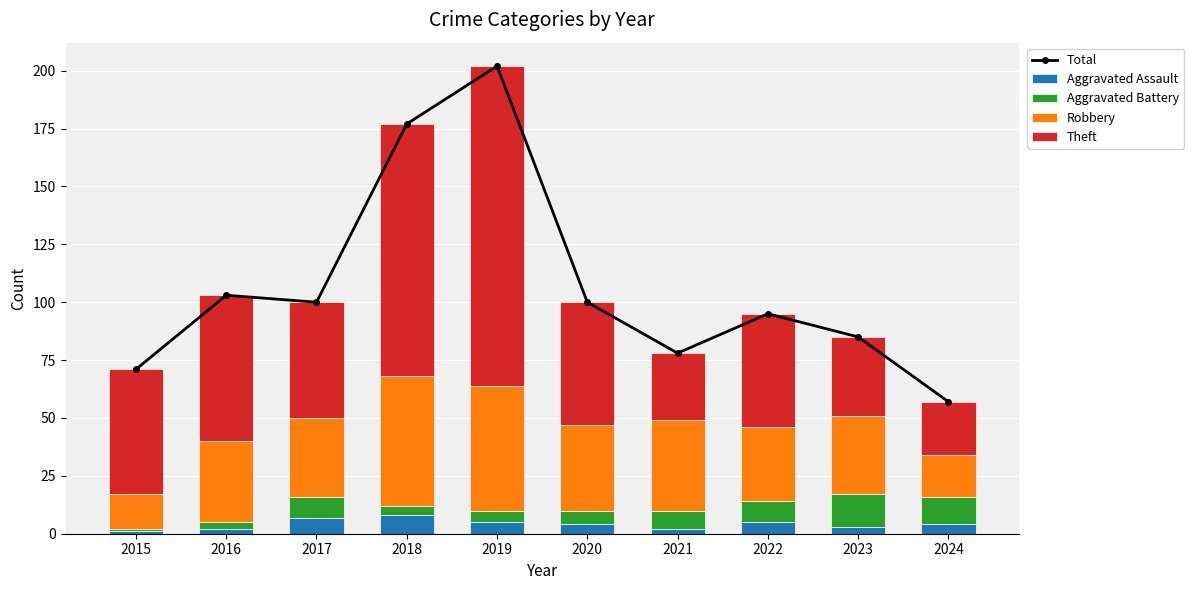

Reading left to right, transcribe all the data shown in this chart.

Total: 71	103	100	177	202	100	78	95	85	57
Aggravated Assault: 1	2	7	8	5	4	2	5	3	4
Aggravated Battery: 1	3	9	4	5	6	8	9	14	12
Robbery: 15	35	34	56	54	37	39	32	34	18
Theft: 54	63	50	109	138	53	29	49	34	23